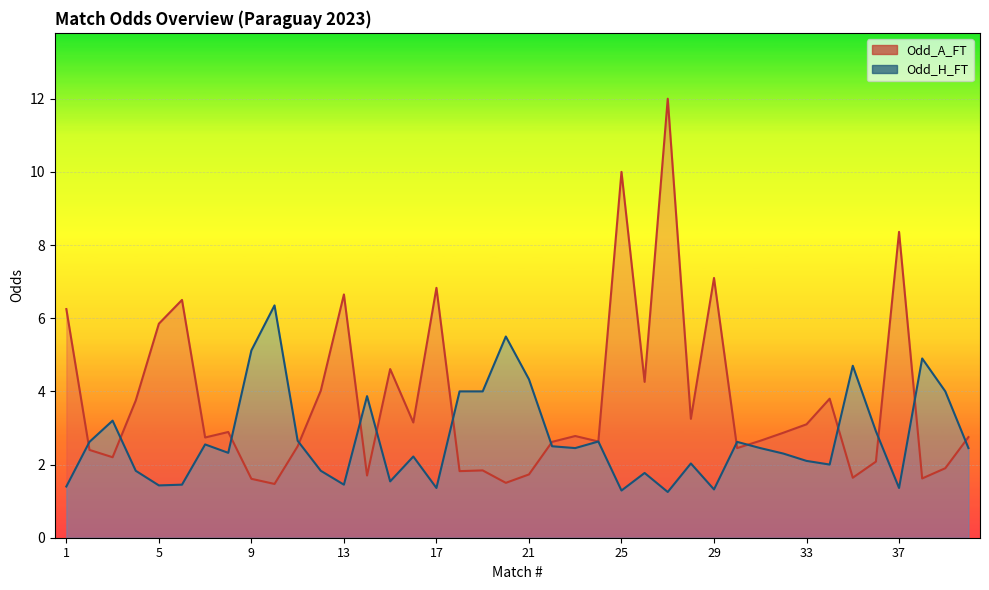

What is the spread (max minus min) of values at 11?

0.1